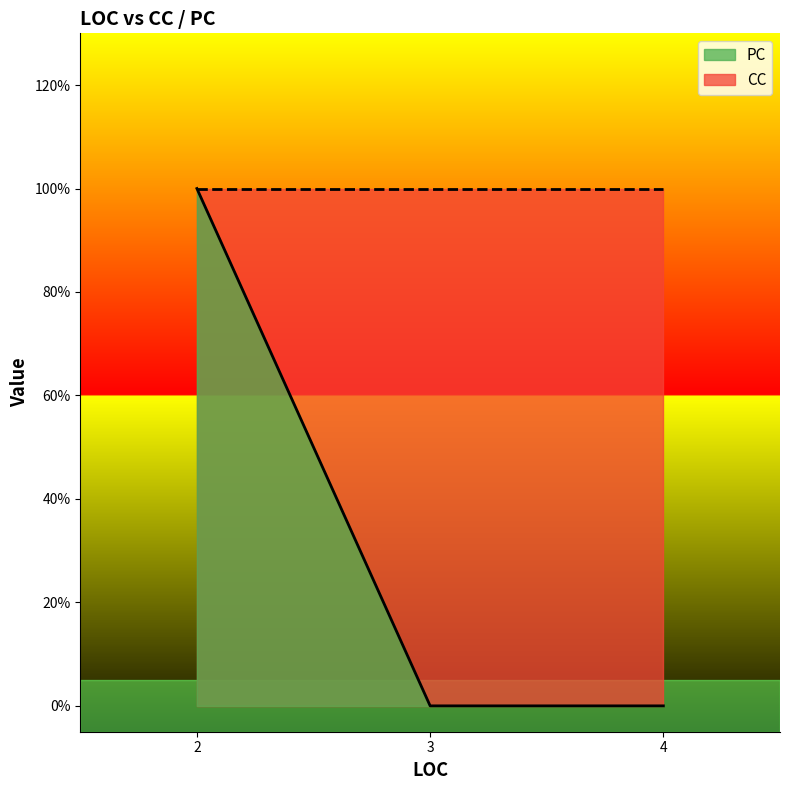

Which series has the widest spread of values?

PC